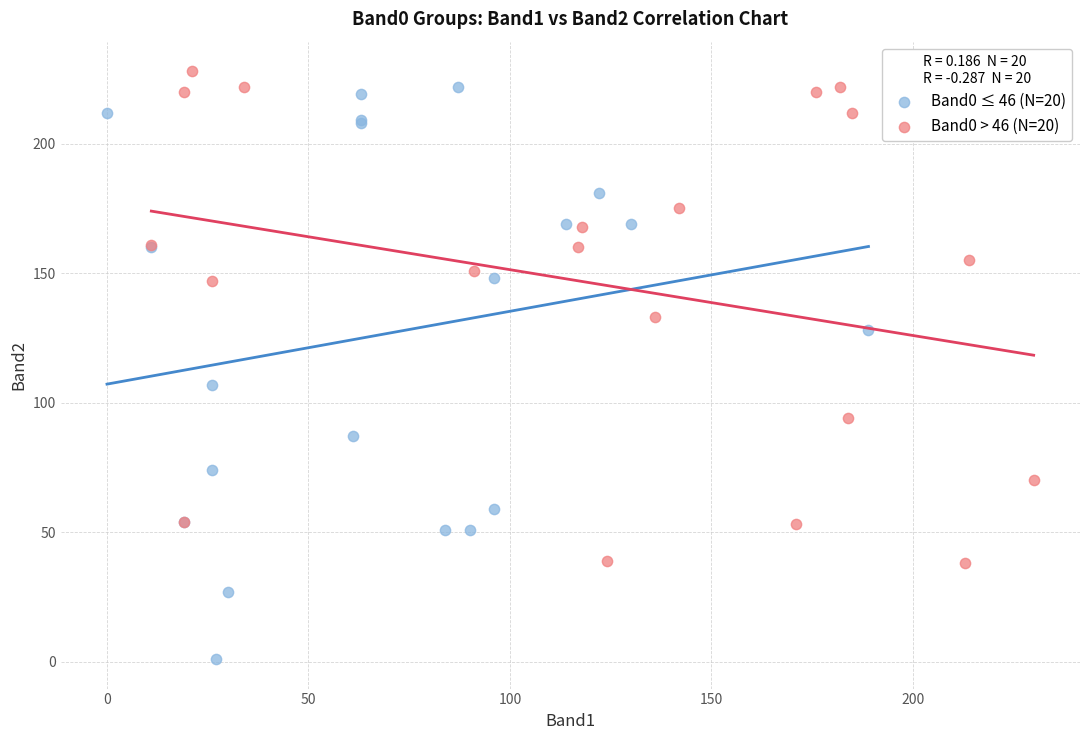

Which series contains the lowest Y value?

Band0 ≤ 46 (N=20)